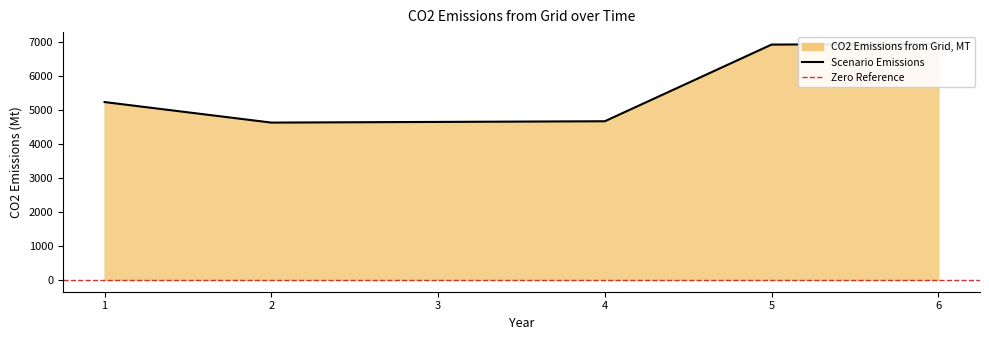

What is the sum of the values at 5 and 4?

11610.0